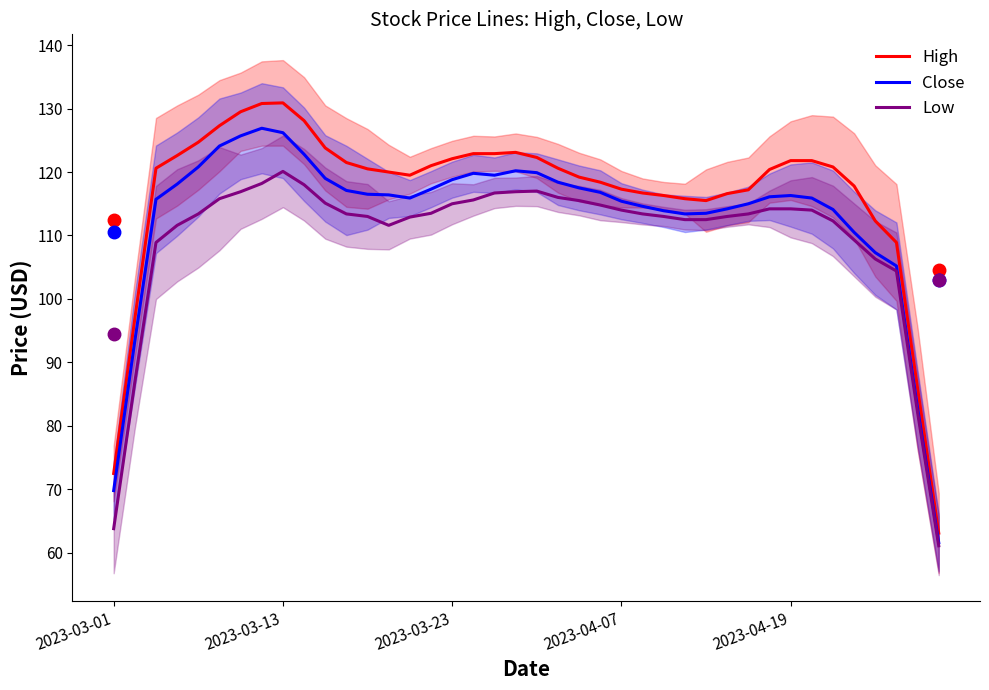

What is the sum of the Low values at 22 and 7?

233.7